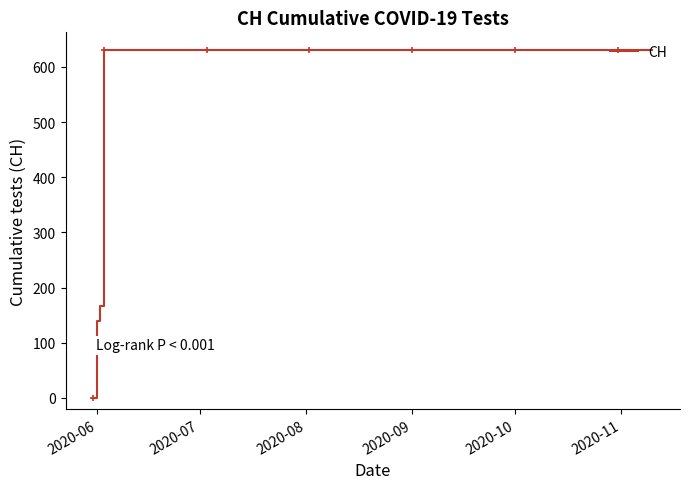

What is the greatest value displayed?

631